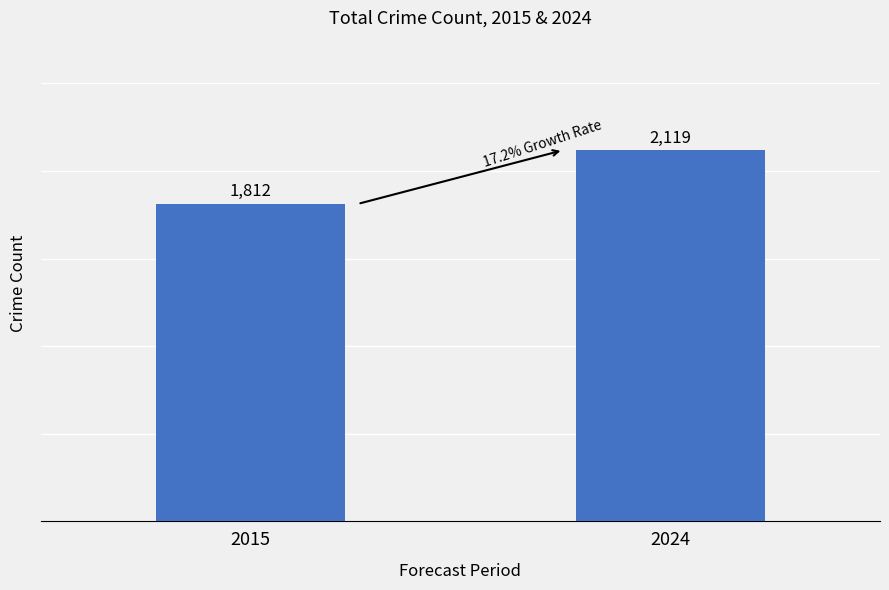

How many data points are less than 2119?

1